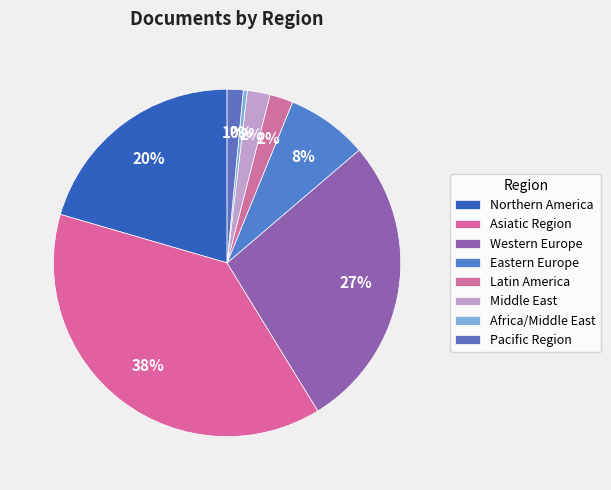

Which has a higher value, Africa/Middle East or Asiatic Region?

Asiatic Region